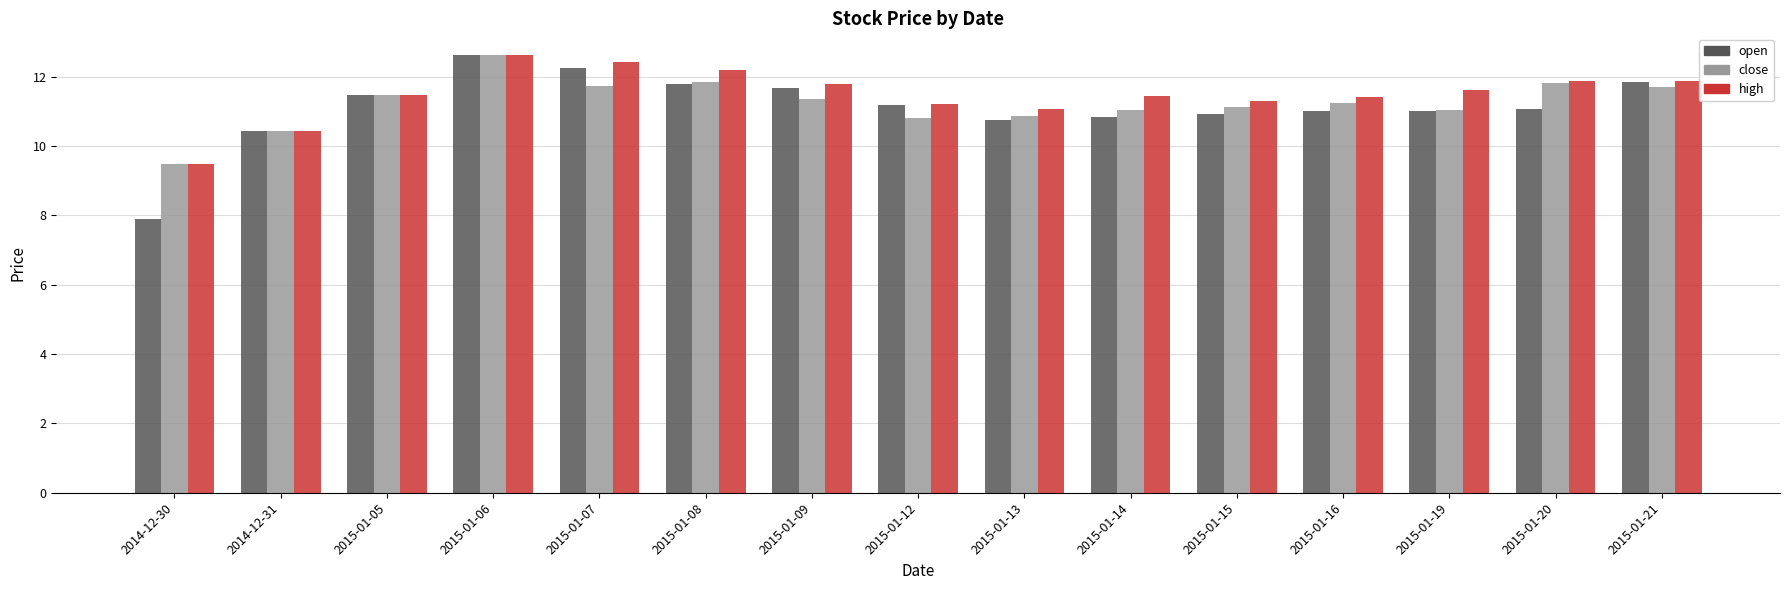

What is the label of the 15th bar from the right?

2014-12-30